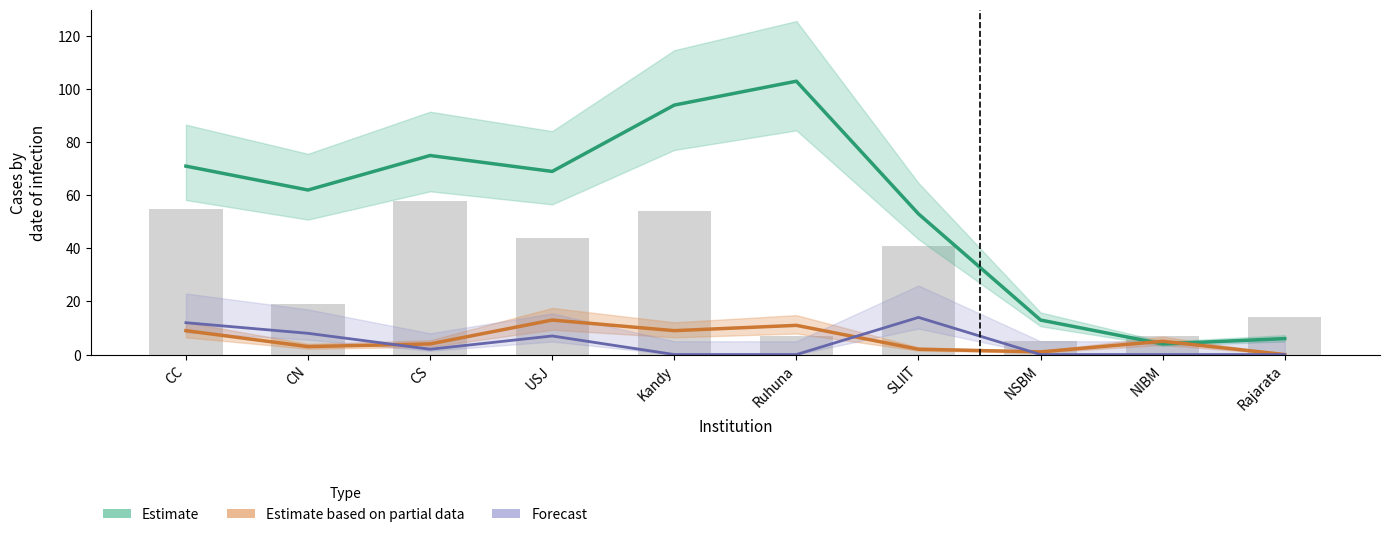

The Estimate series shows 6 at Rajarata. True or false?

True